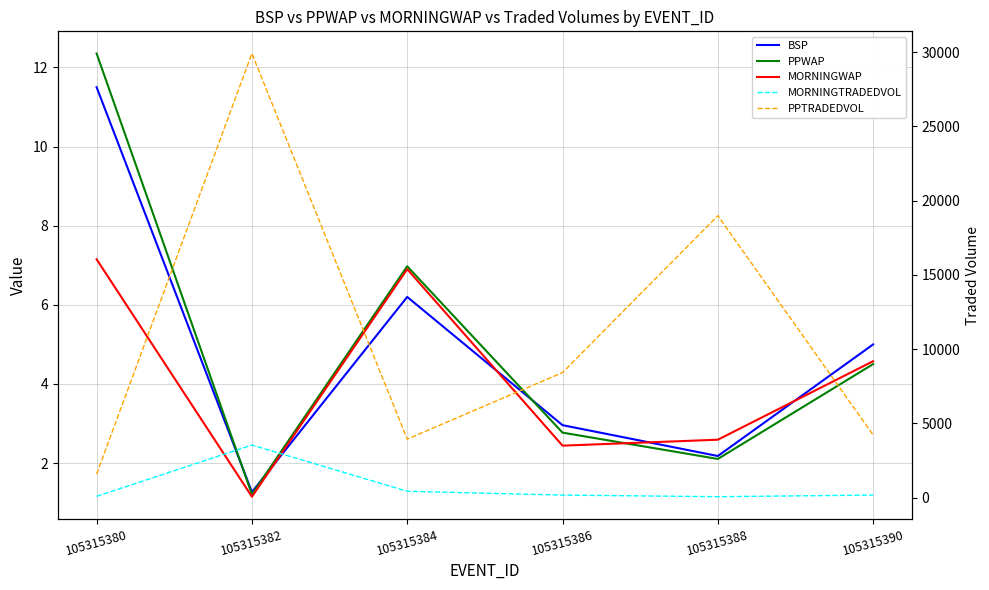

Is the value of MORNINGWAP at 105315388 greater than the value of BSP at 105315380?

No